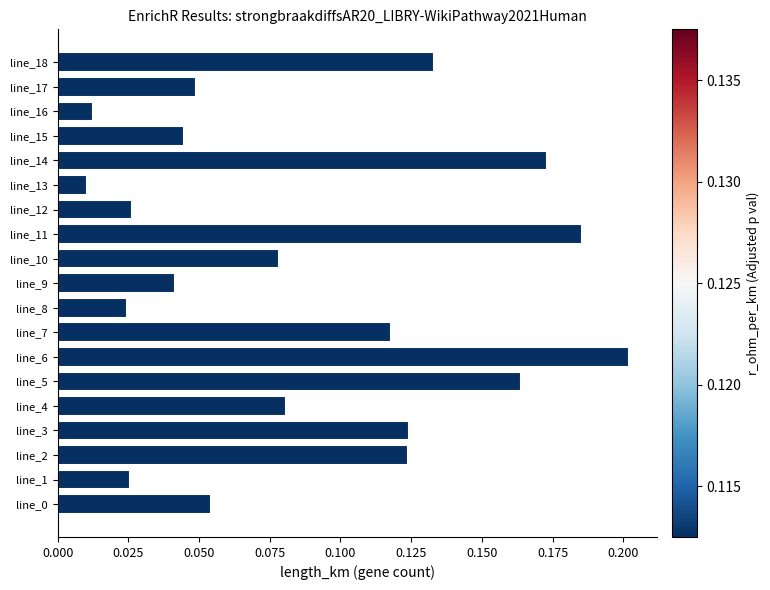

The chart shows a value of 0.2 at line_11. True or false?

True